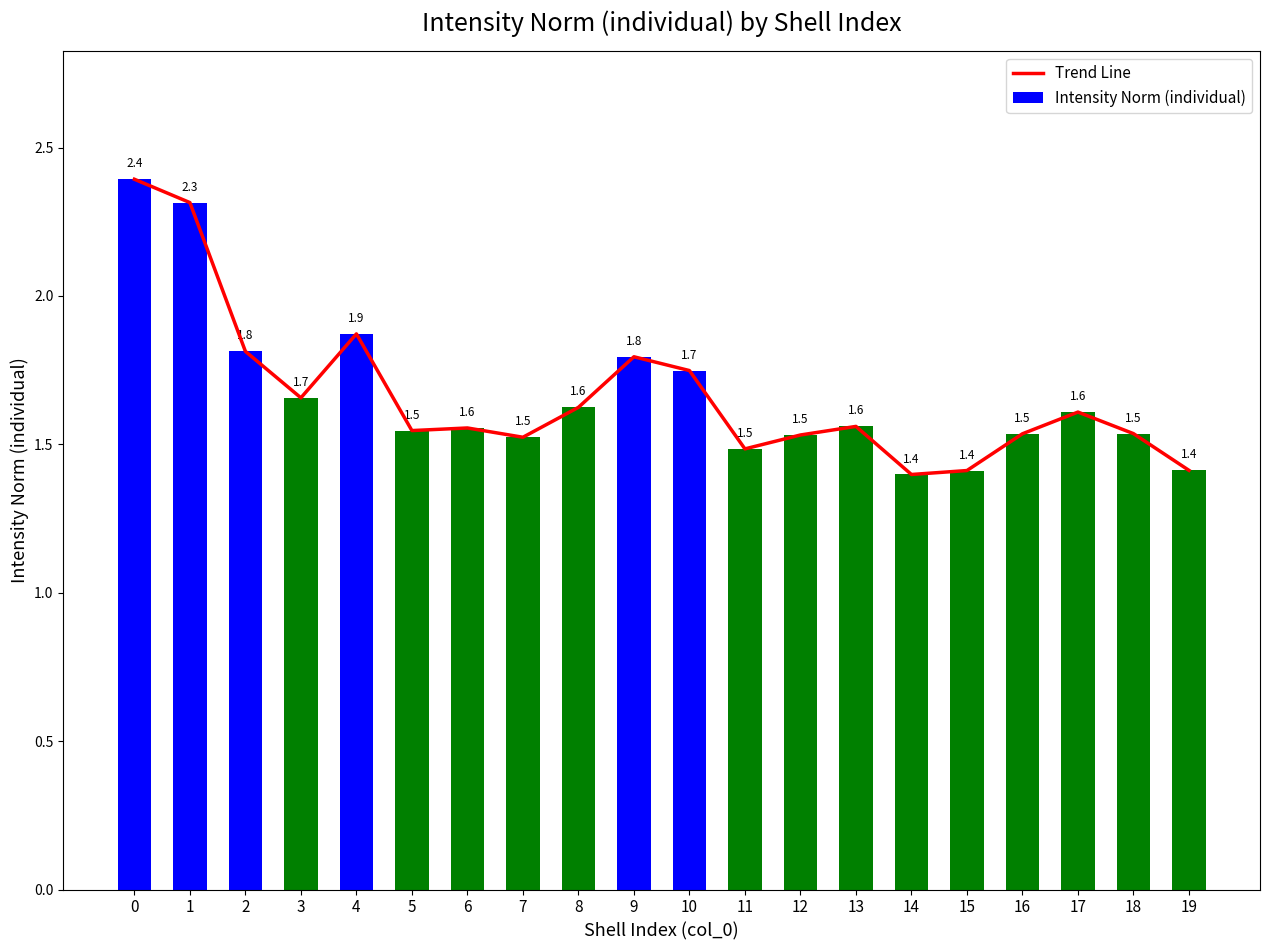

True or false: Trend Line has a value of 0.5 at 14.

False